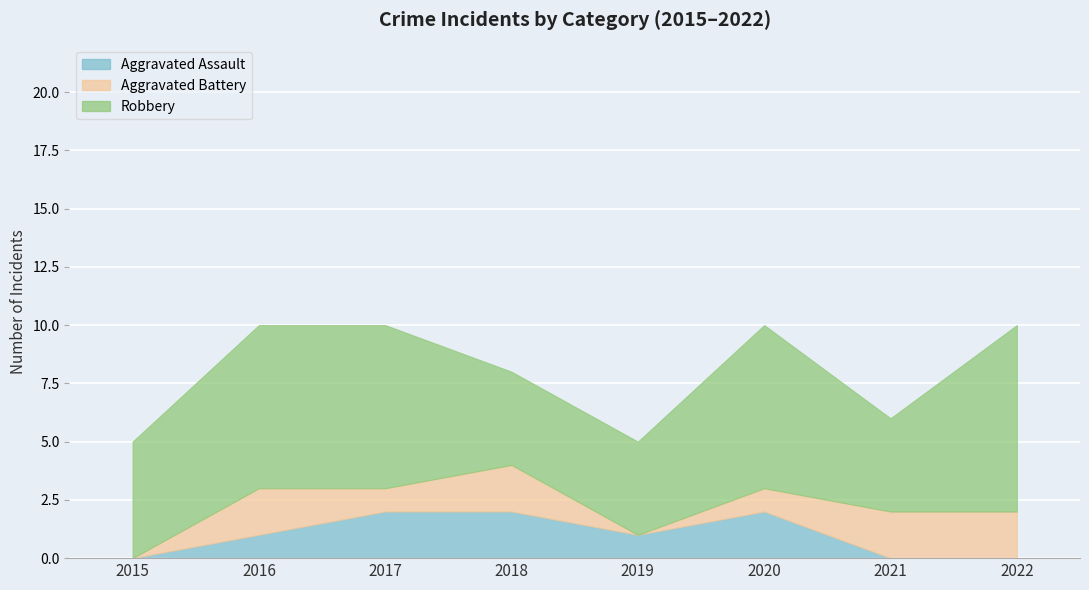

Which label corresponds to the smallest value in the chart?

2015